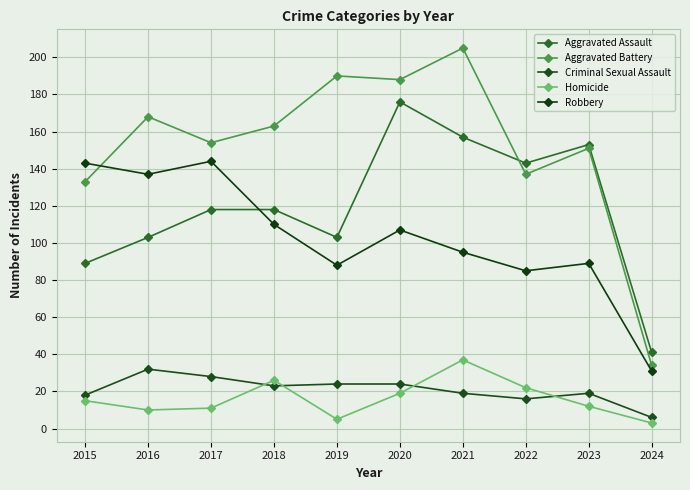

How many categories are shown in the chart?

10